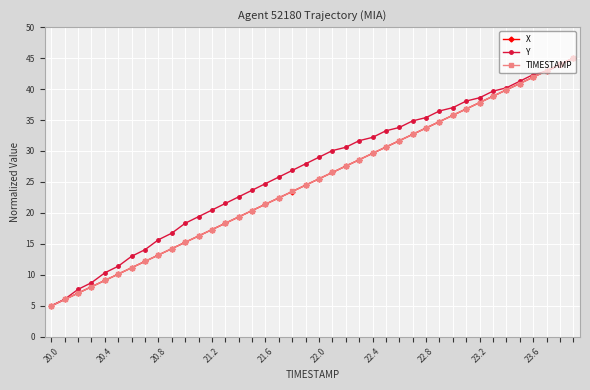

What is the greatest value displayed?

45.0